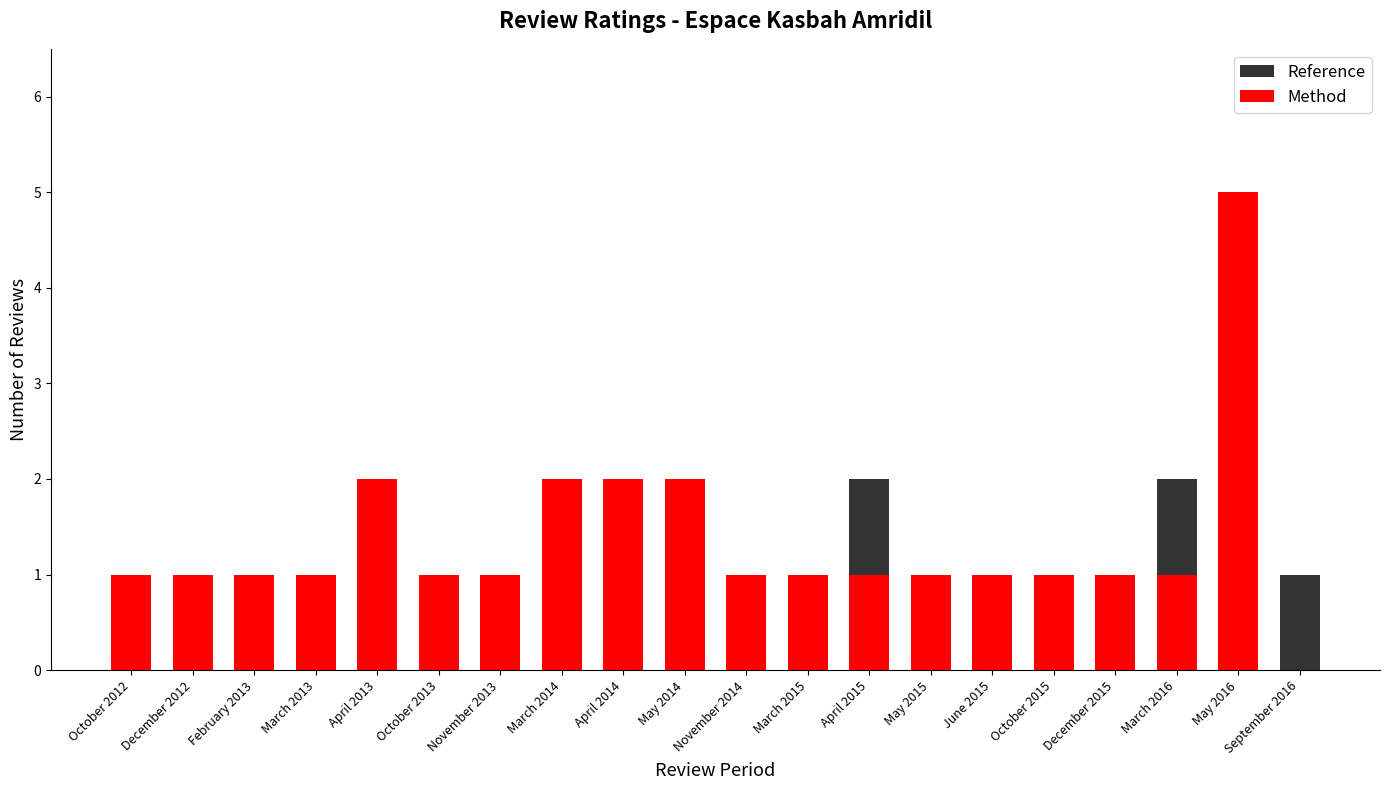

What is the label of the 20th bar from the left?

September 2016